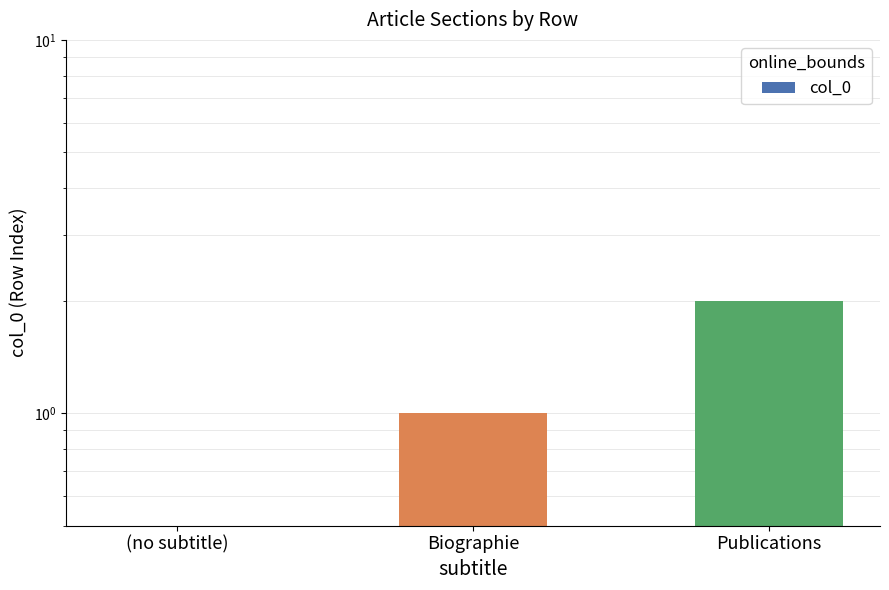

What is the difference between the maximum and second lowest values?

1